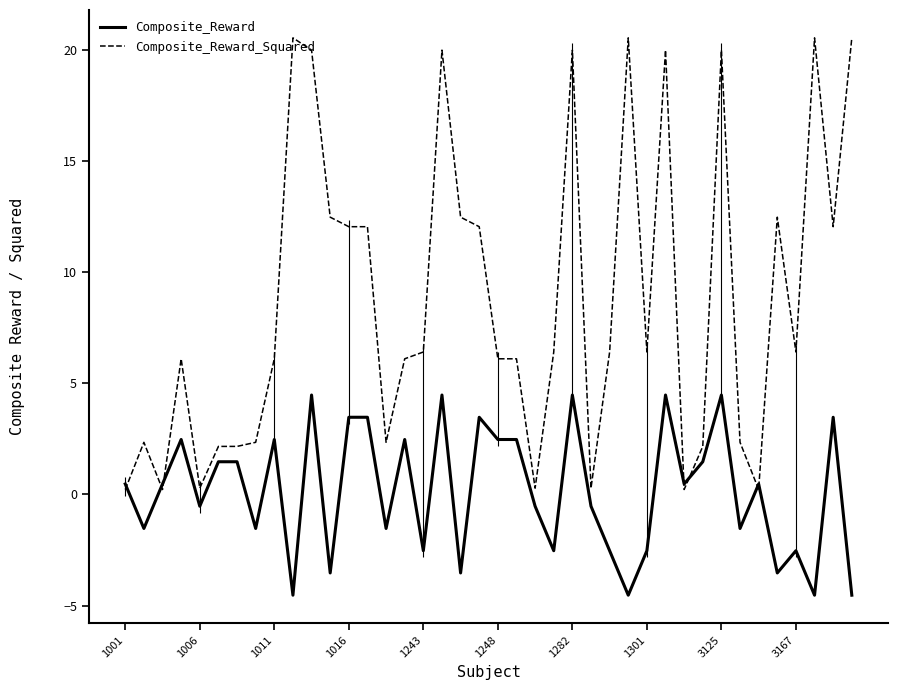

What is the highest value of the Composite_Reward_Squared series?

20.5